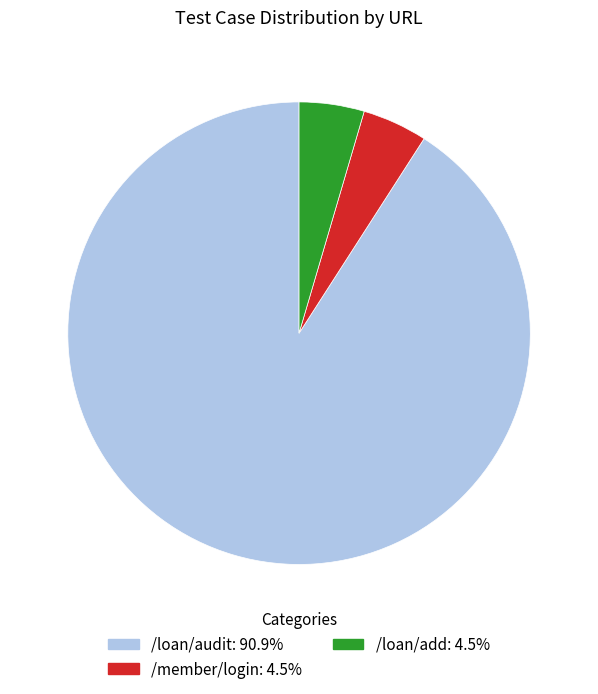

Approximately how many times larger is the value at /loan/audit compared to /loan/add?

20.0